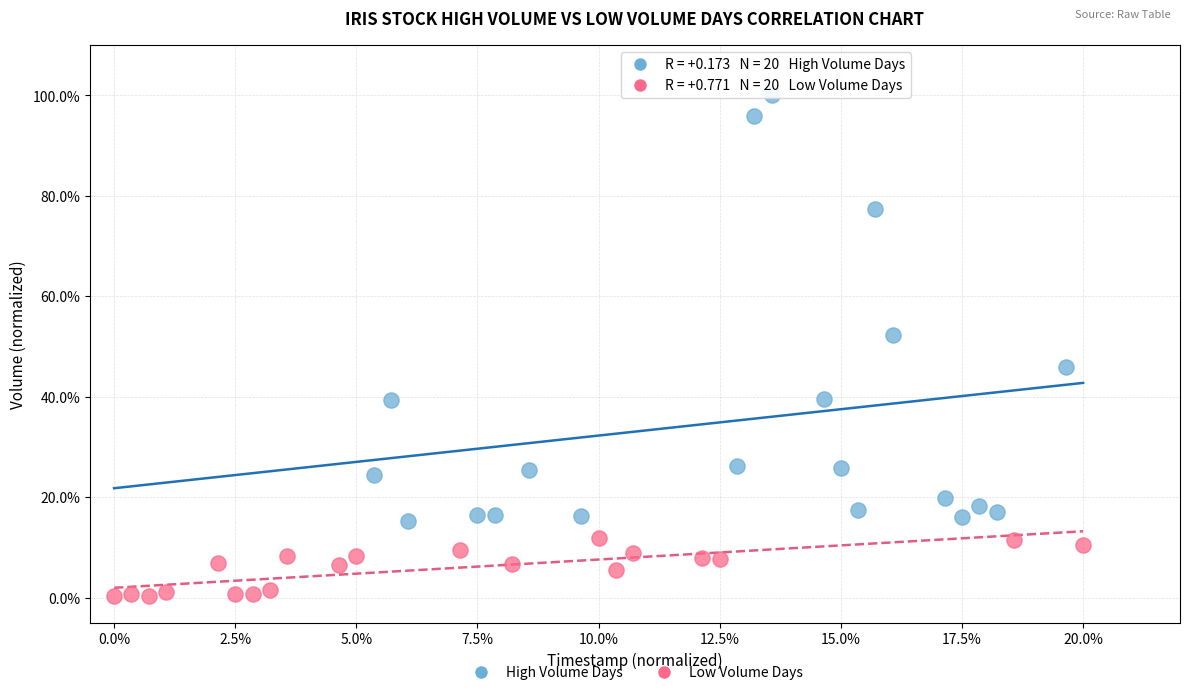

Which series contains the highest Y value?

High Volume Days